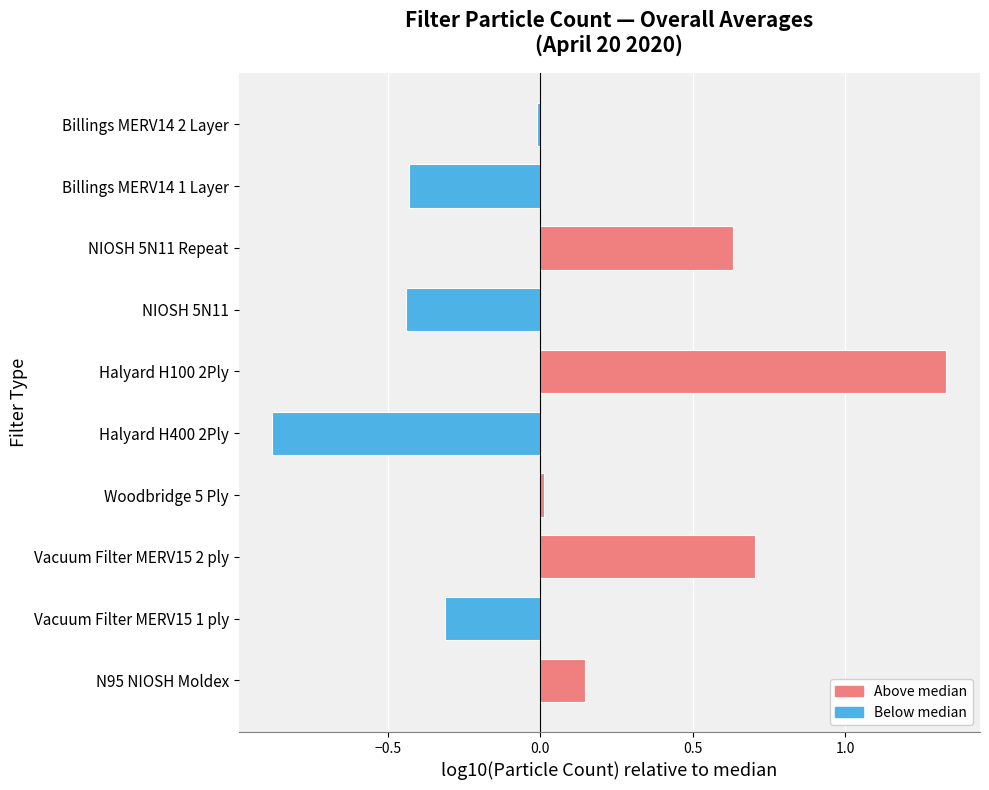

What is the approximate value at Vacuum Filter MERV15 2 ply?

0.7